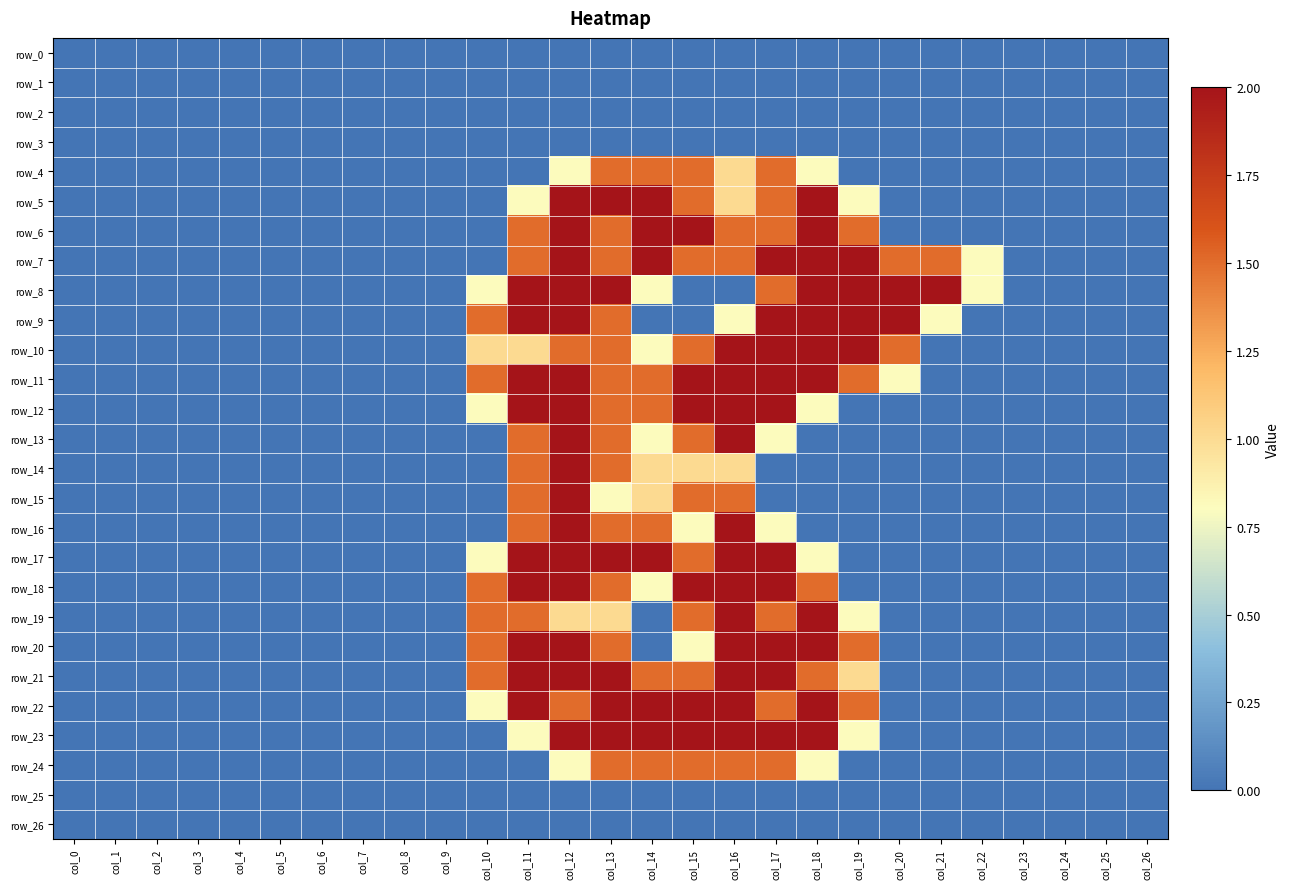

At how many categories does at least one series exceed 1?

12